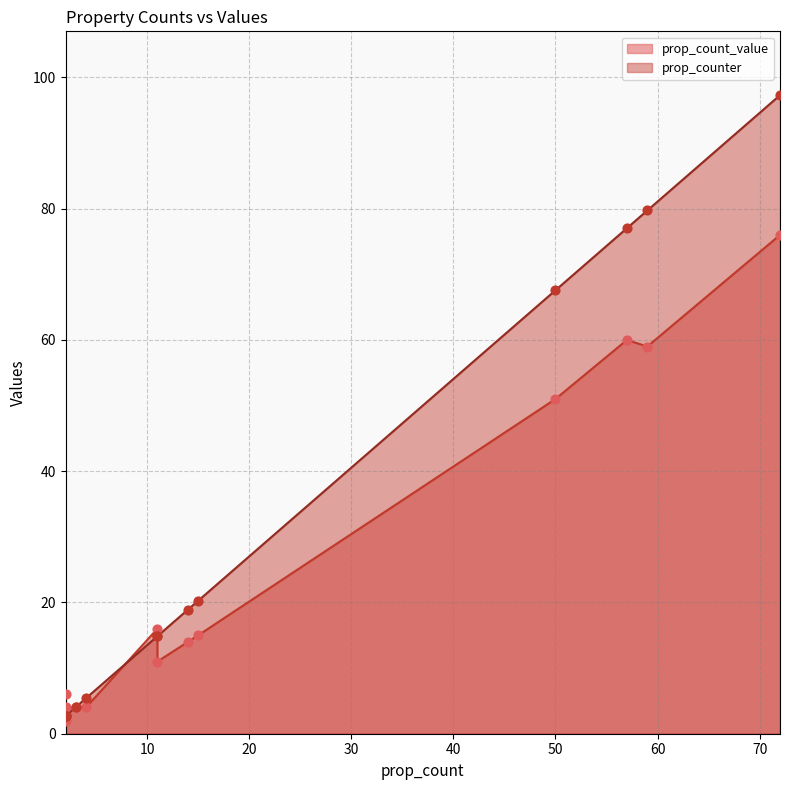

Which series has the largest total across all categories?

prop_counter